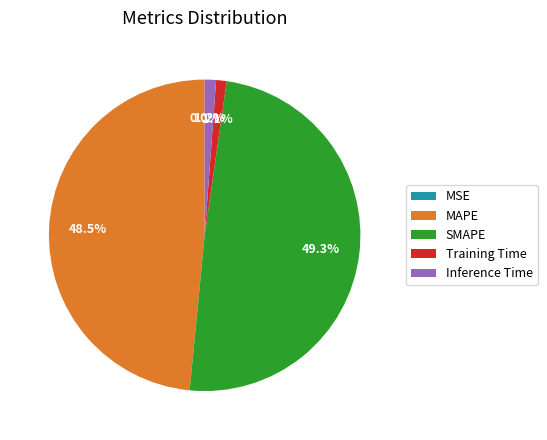

Is it true that Inference Time is 1% of the pie?

True